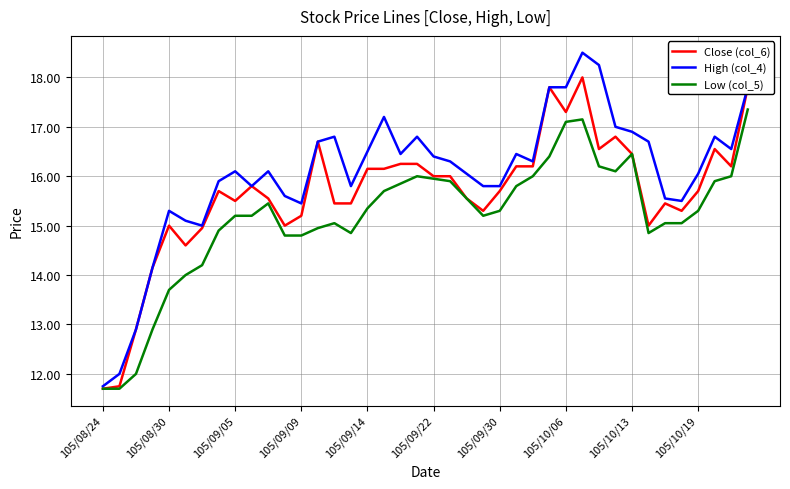

Which series has the largest total across all categories?

High (col_4)